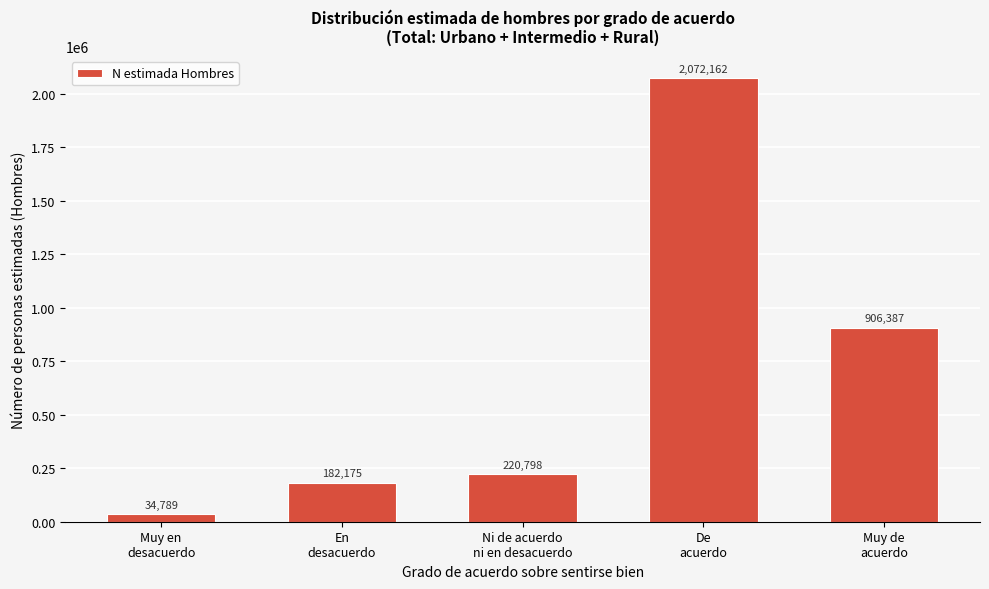

Reading right to left, transcribe all the data shown in this chart.

906387	2072162	220798	182175	34789